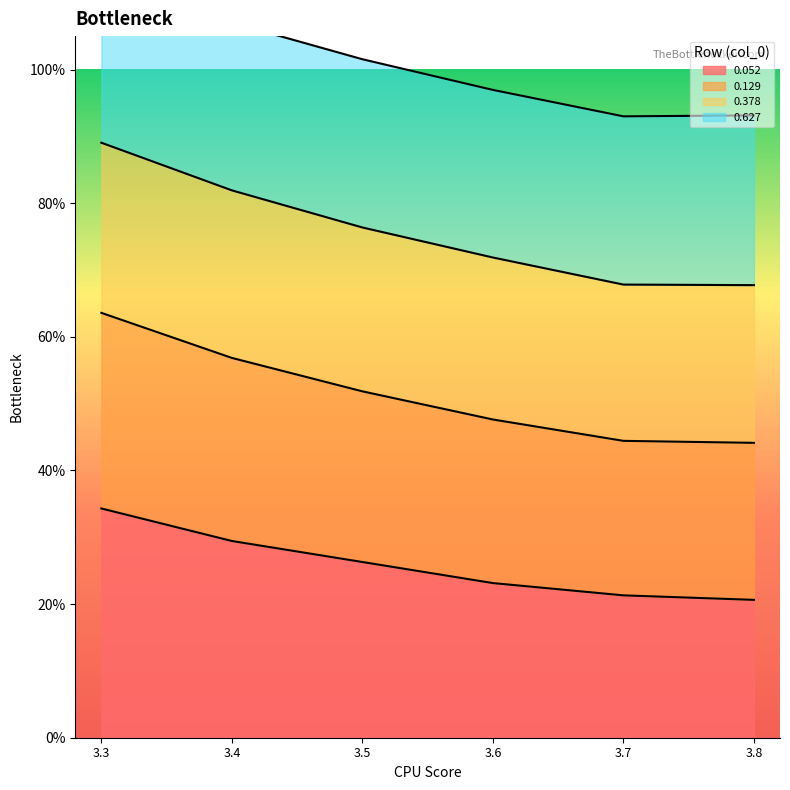

What is the difference between the maximum and minimum values in the 0.052 series?

0.1